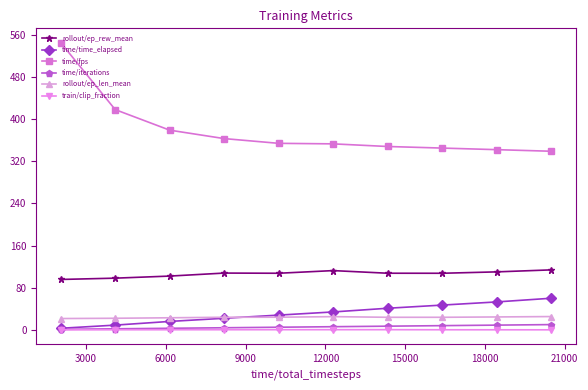

True or false: train/clip_fraction and rollout/ep_len_mean cross at least once.

False